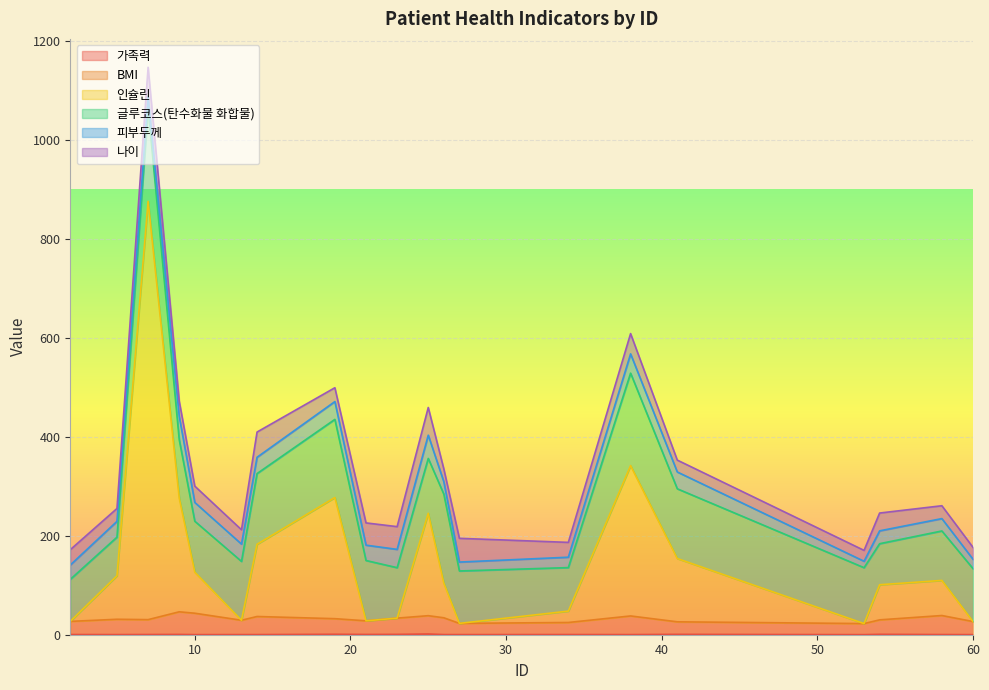

Which has a higher value, 9 or 19?

19